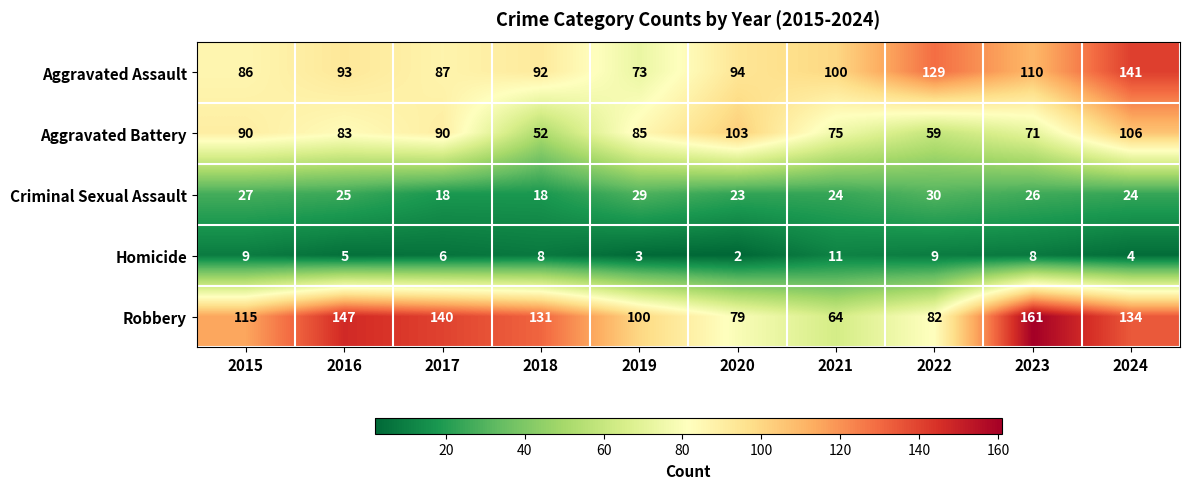

Which series has the largest total across all categories?

Robbery